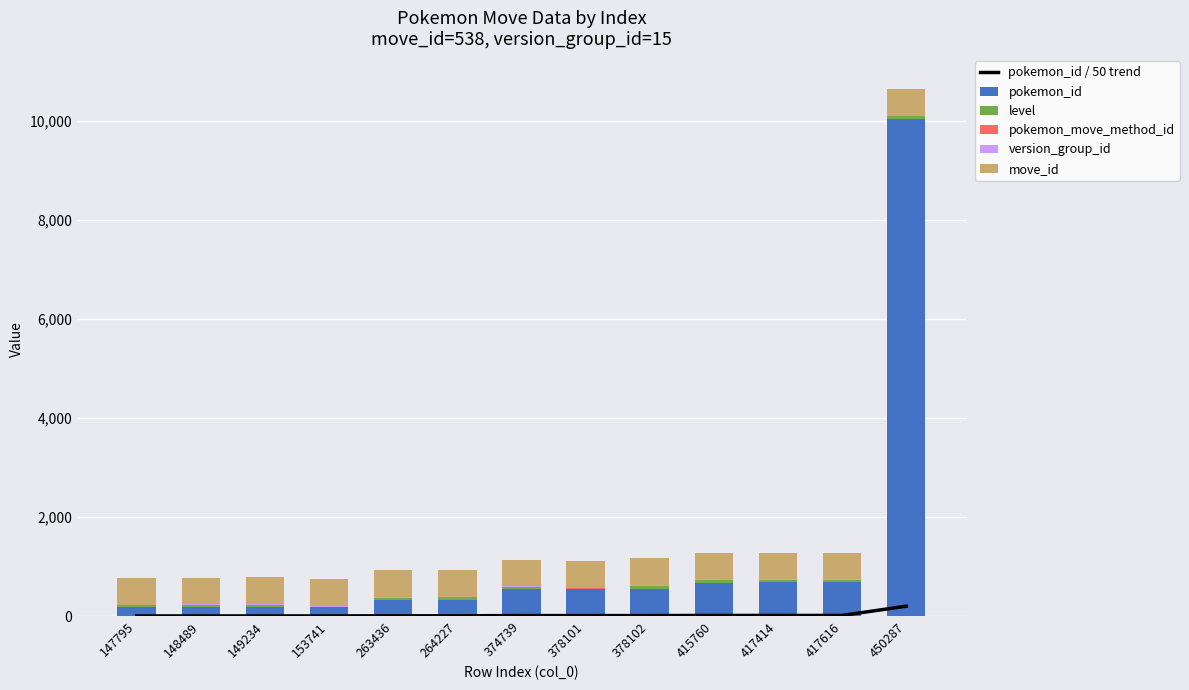

What is the value of the move_id bar at the 7th from the left?

538.0